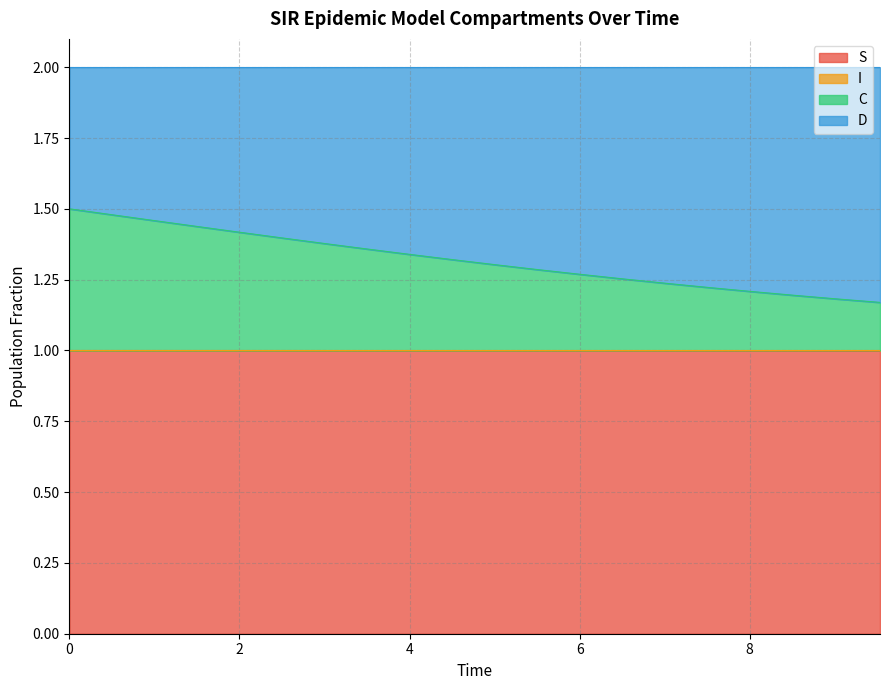

What is the lowest value of the S series?

1.0